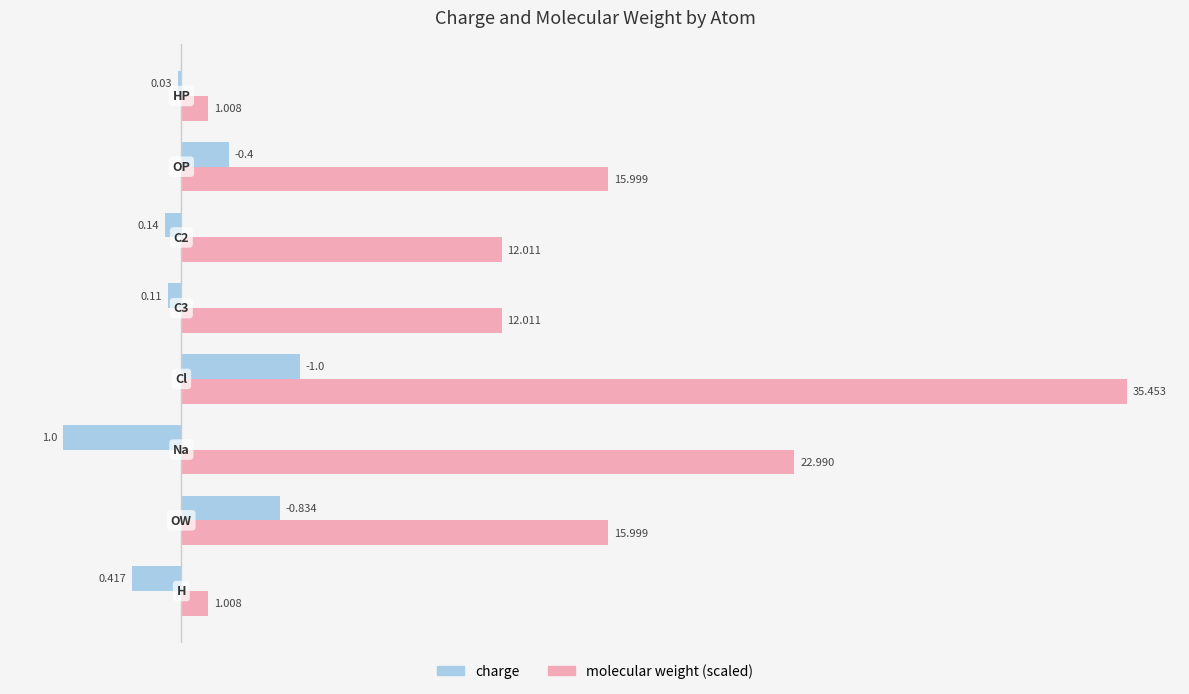

What are all the series names shown in the legend?

charge, molecular weight (scaled)